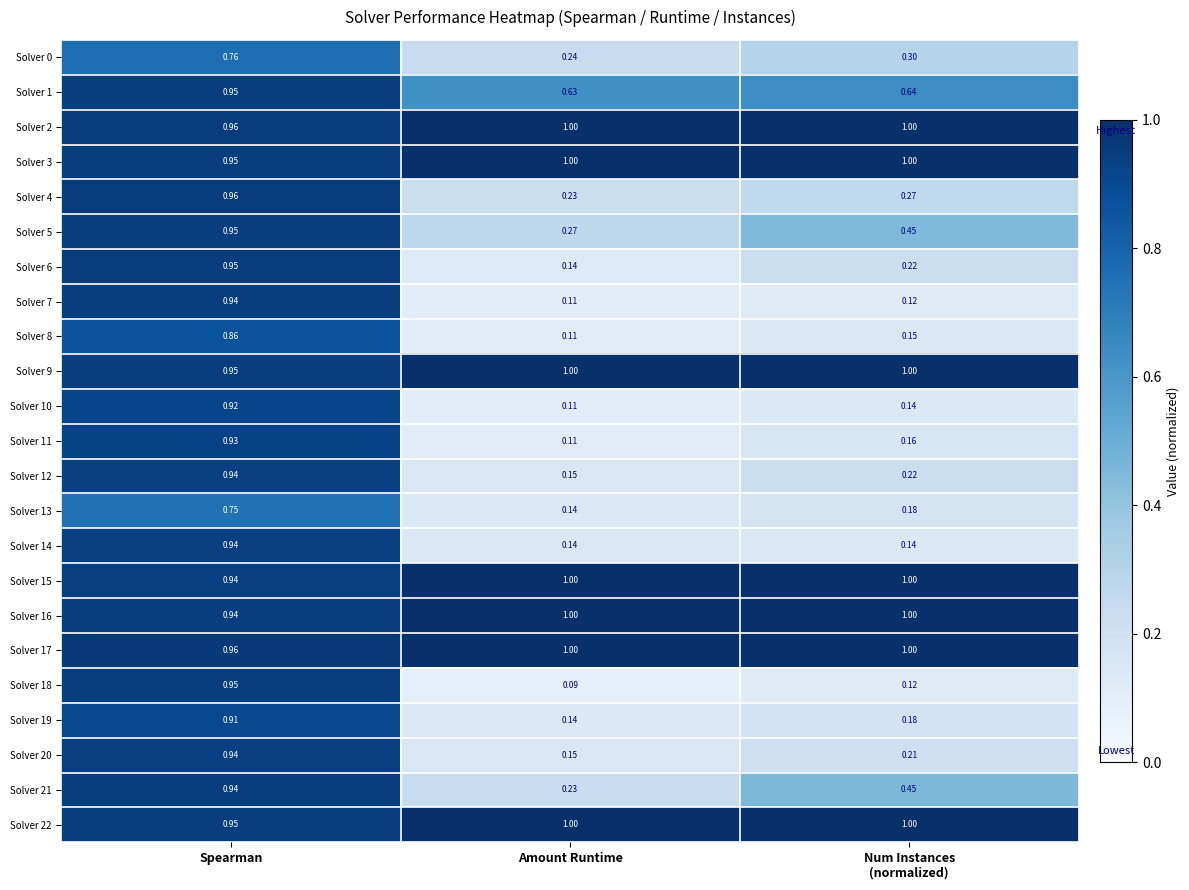

Where is Solver 17 nearest to the value 0?

Spearman